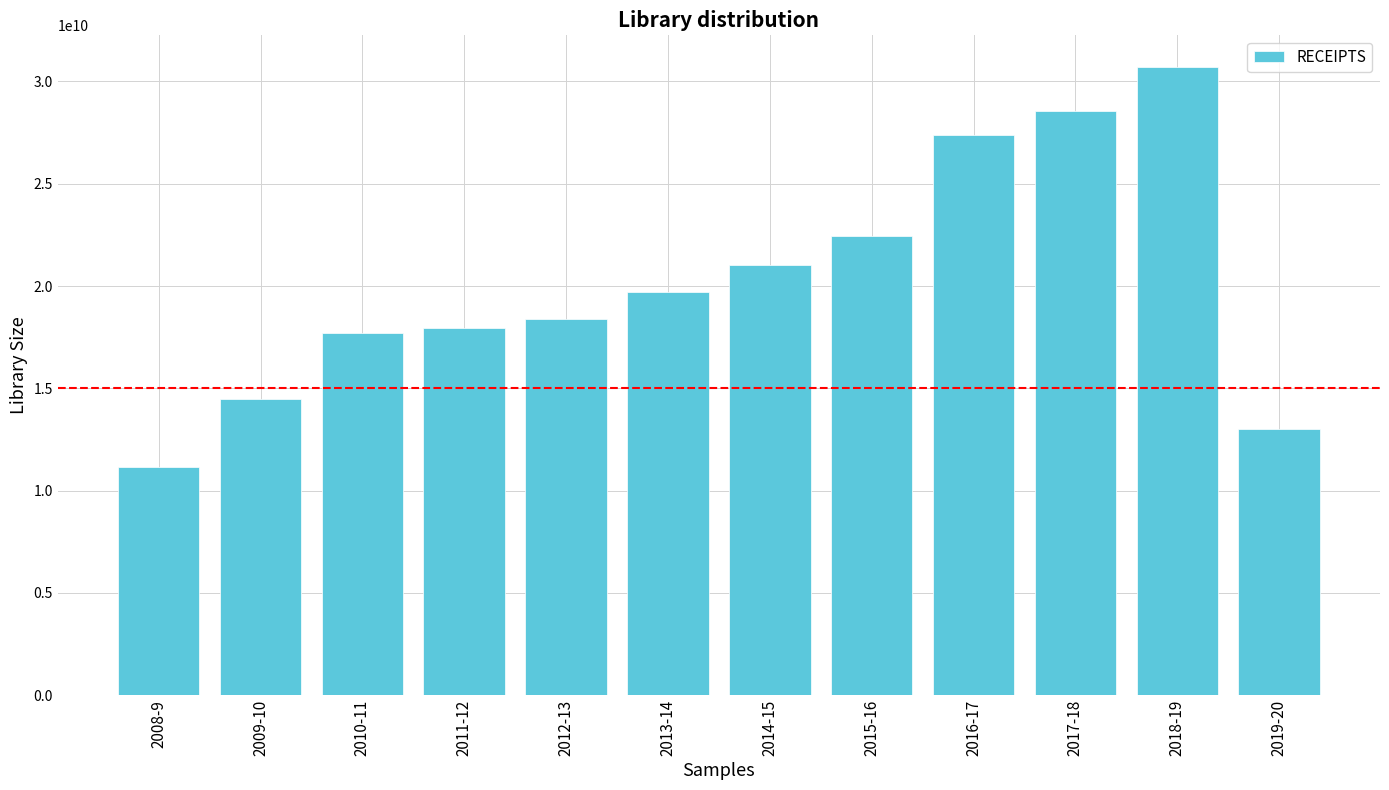

Which category has the highest value across all series?

2018-19